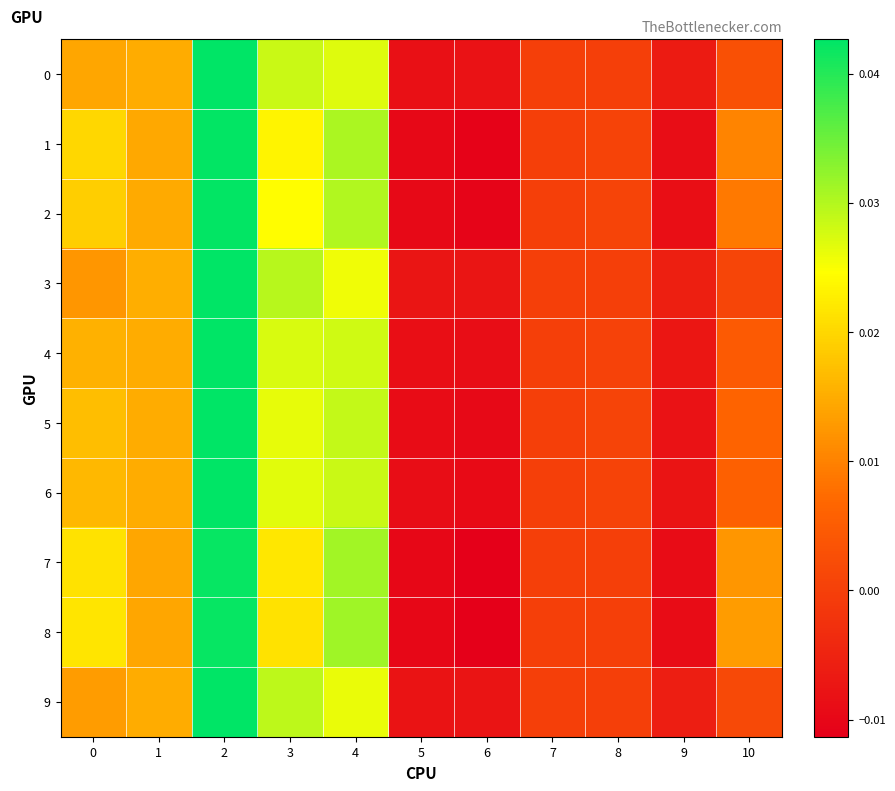

How many categories are shown in the chart?

11